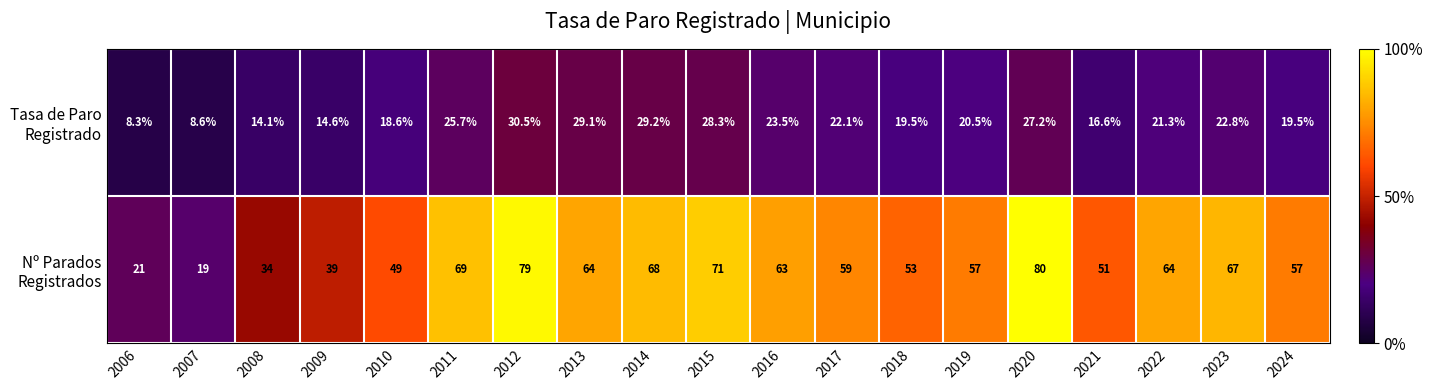

What is the total value across all series at 2021?

67.6